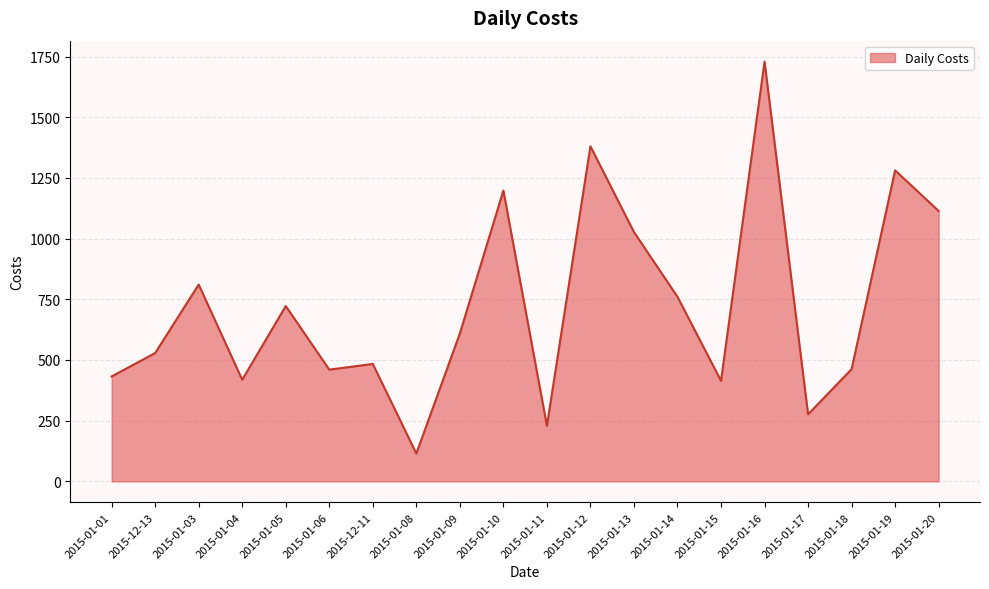

How many lines are shown in the chart?

1